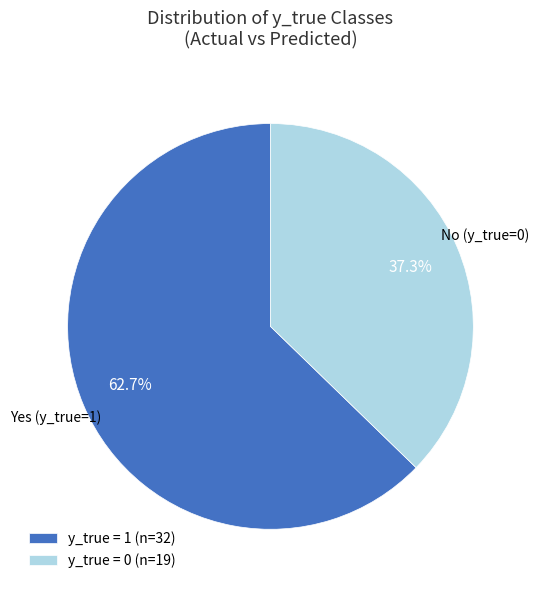

Count the number of slices in the pie.

2